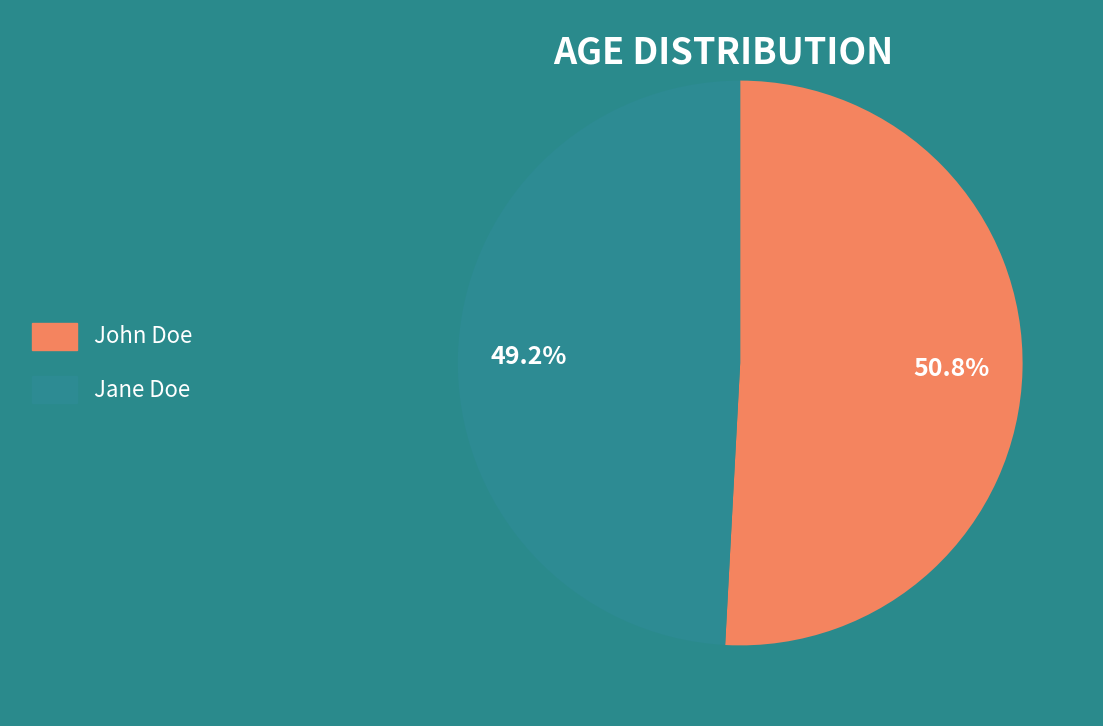

Which slice is the largest?

John Doe